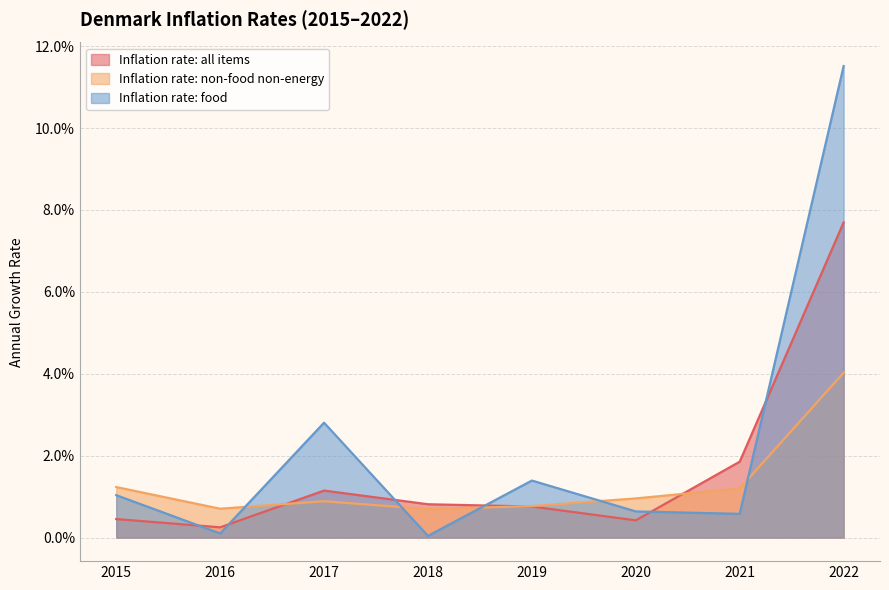

Which series has the largest total across all categories?

Inflation rate: food